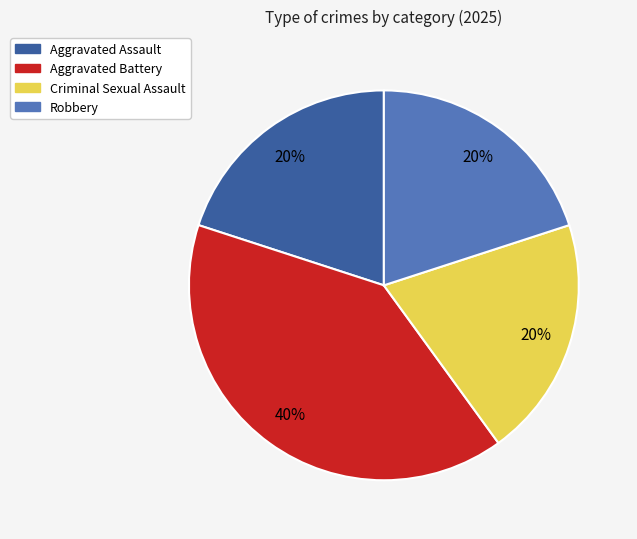

Which slice is the largest?

Aggravated Battery